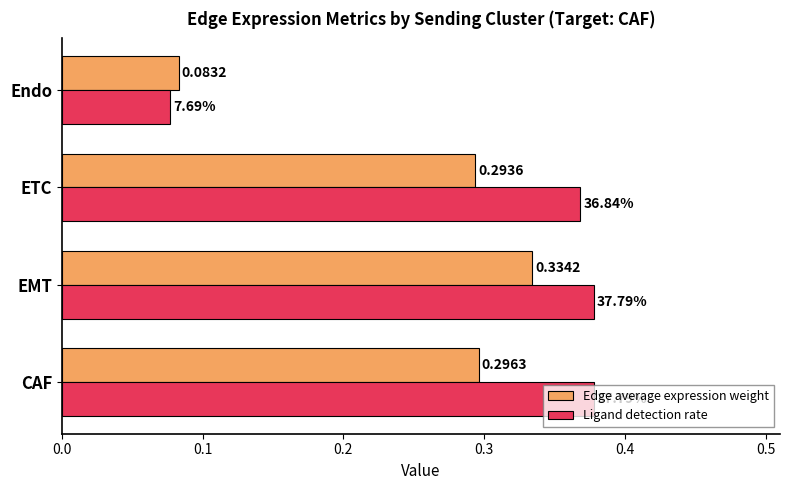

At which label does Edge average expression weight reach its peak?

EMT